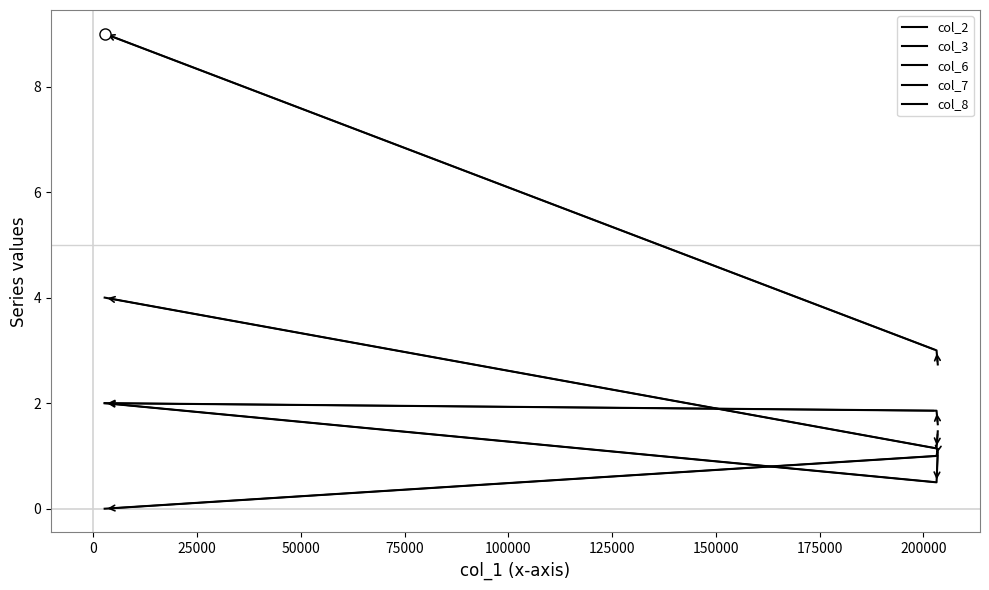

How many lines are shown in the chart?

5